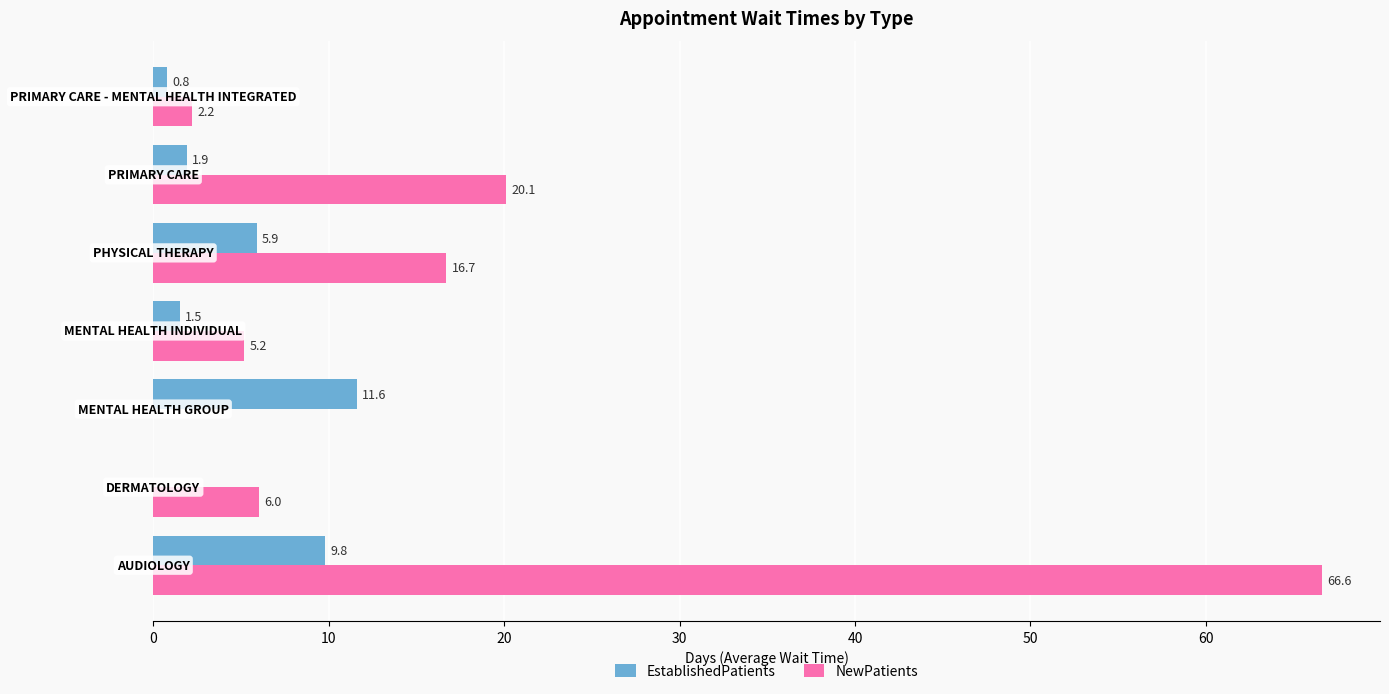

Which series has the largest total across all categories?

NewPatients